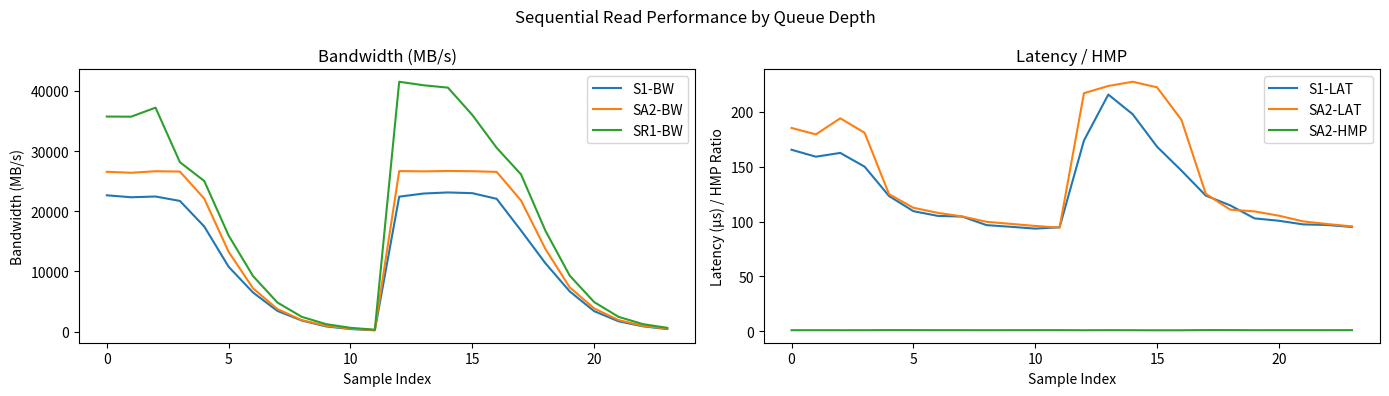

What is the total value across all series at 13?

90980.2